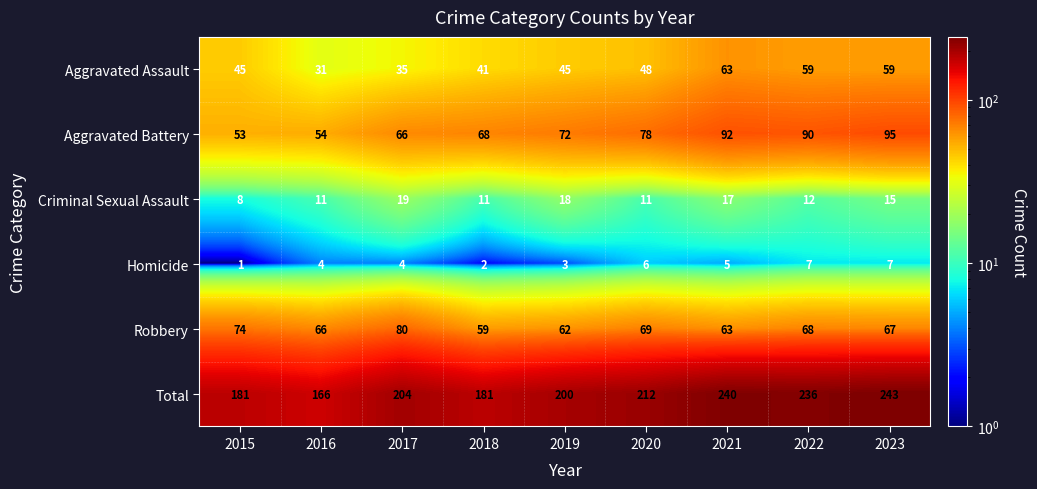

The Criminal Sexual Assault series shows 4 at 2022. True or false?

False